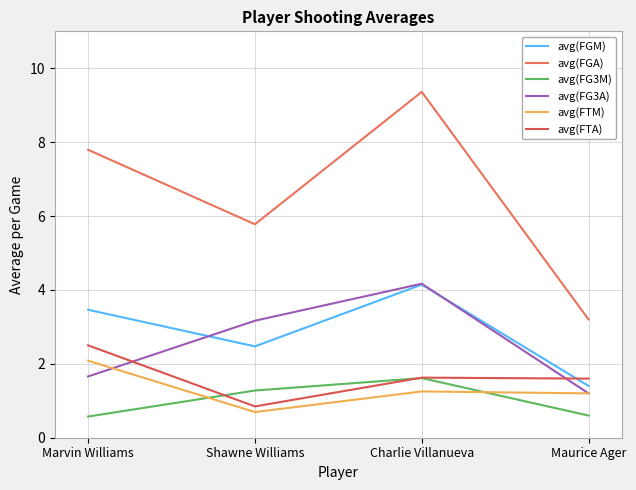

How many lines are shown in the chart?

6